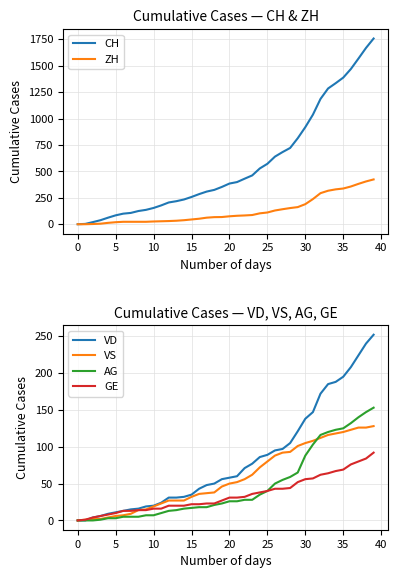

Is the value of VS at 0 greater than the value of VD at 35?

No